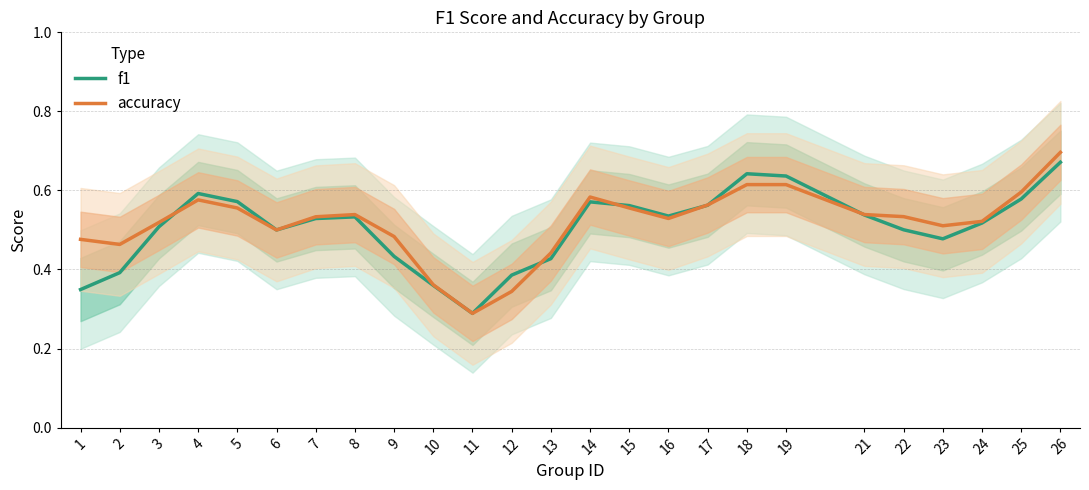

Where is the first local minimum for f1?

6